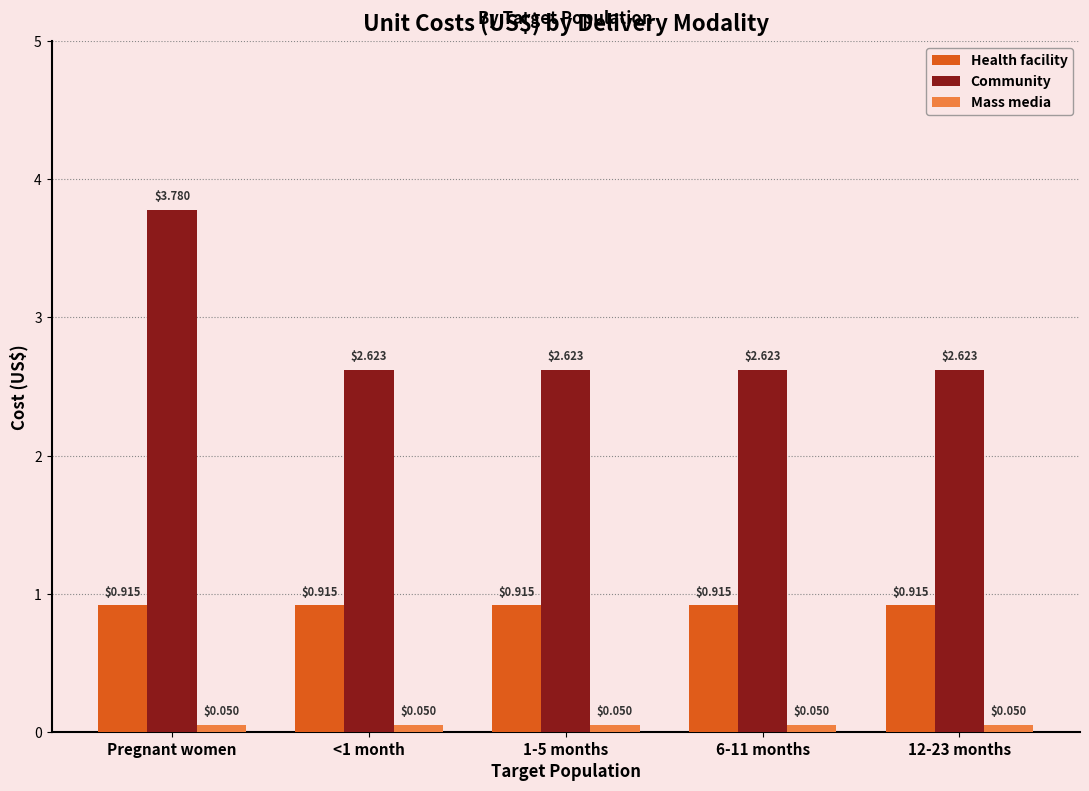

Rank the series by their average value, from lowest to highest.

Mass media, Health facility, Community